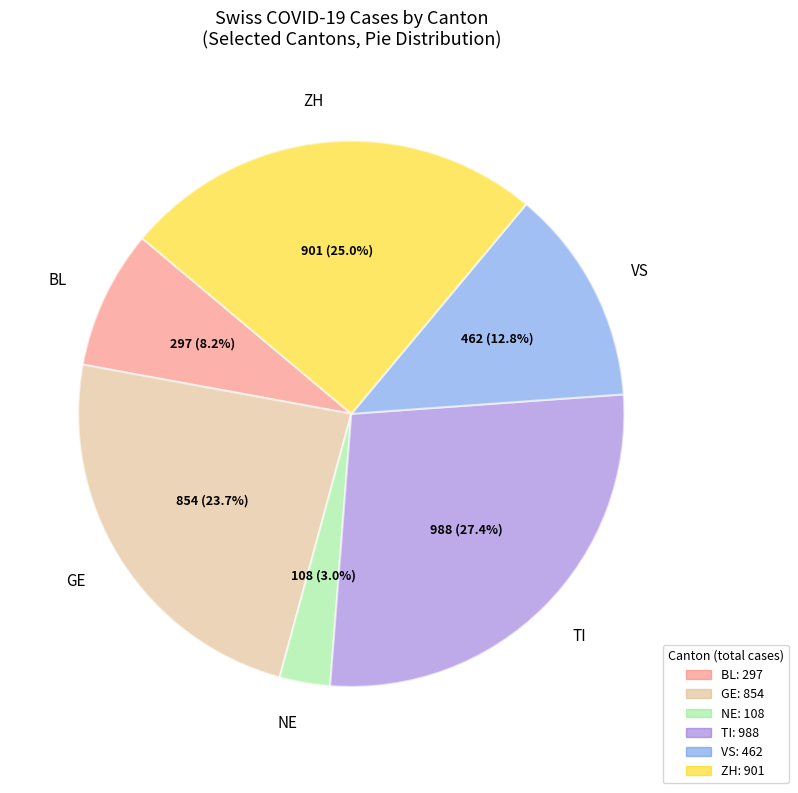

Rank the categories by value from lowest to highest.

NE, BL, VS, GE, ZH, TI